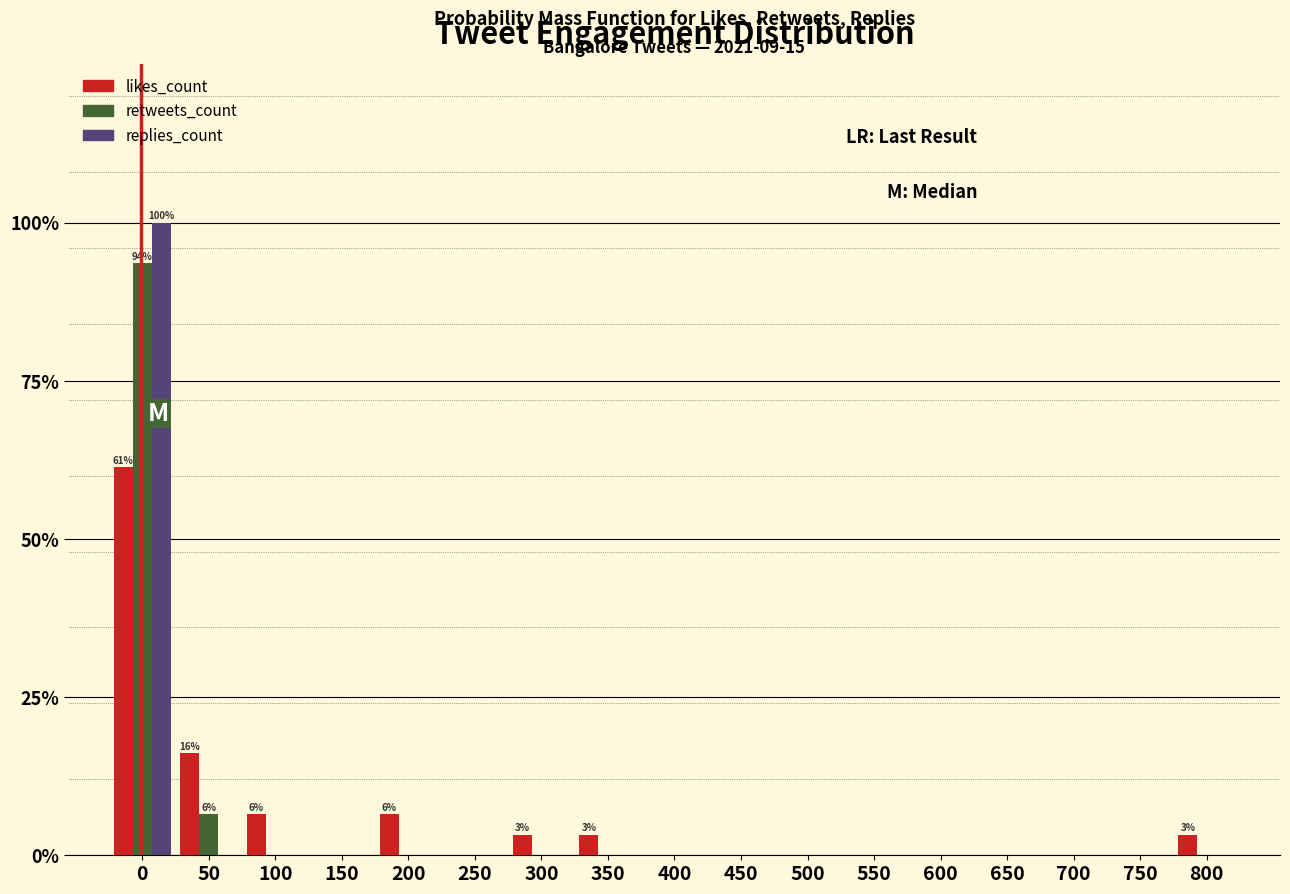

Is it true that retweets_count equals 46.3 at 600?

False